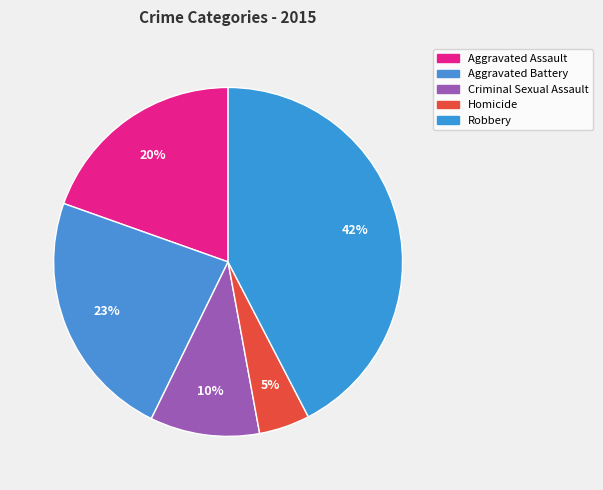

What percentage is the Aggravated Assault slice, to the nearest percent?

20%